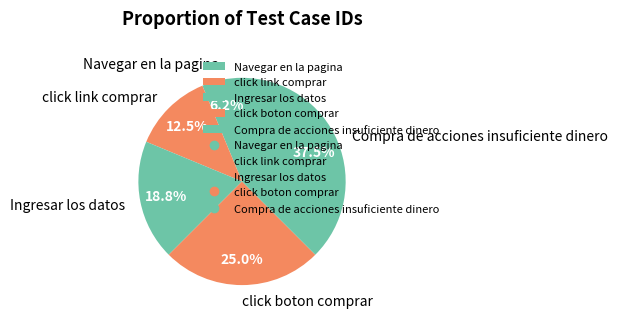

To the nearest percent, what is the difference between the largest and smallest slice percentages?

31%